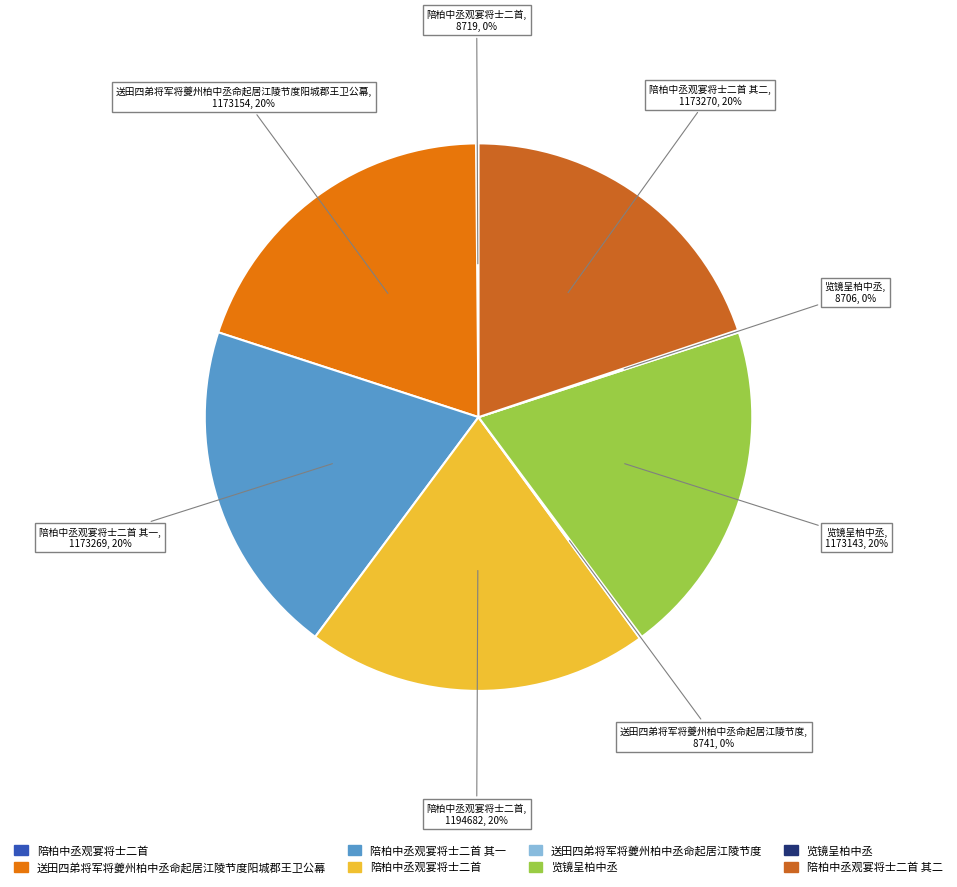

Is there any slice that represents more than half of the pie?

No